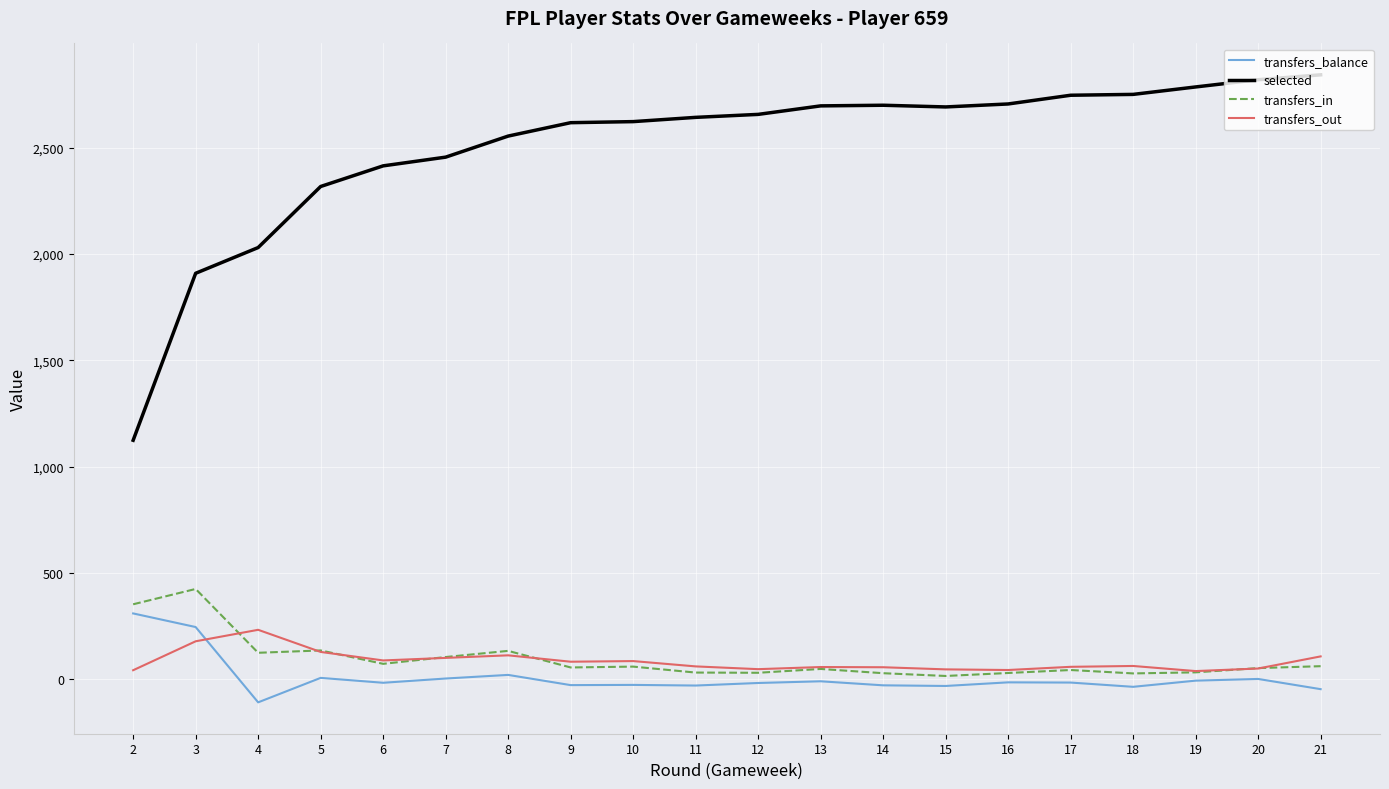

What is the average value of the selected series?

2504